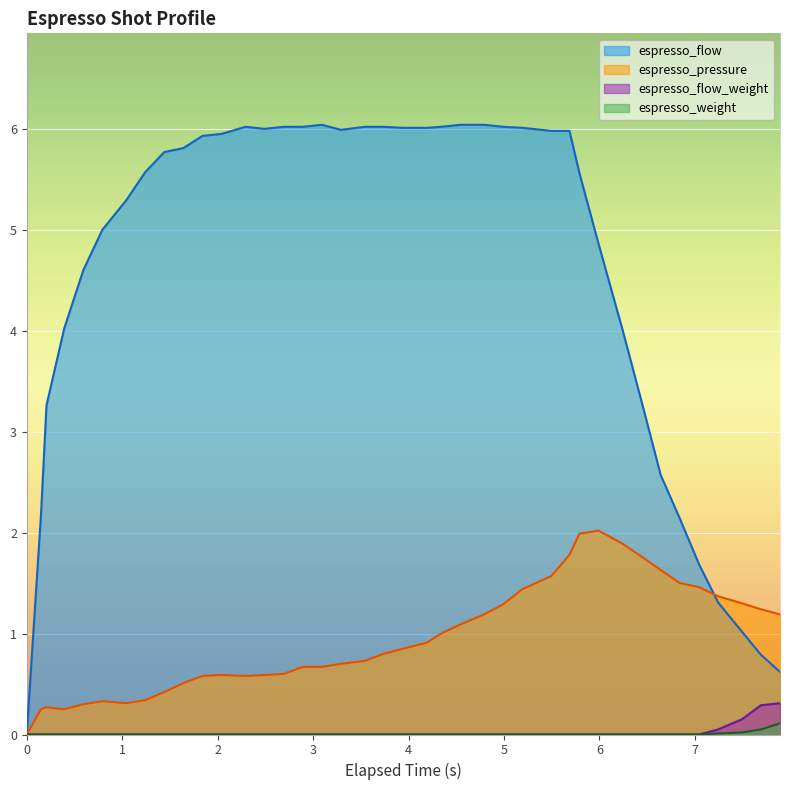

Which series has the largest total across all categories?

espresso_flow